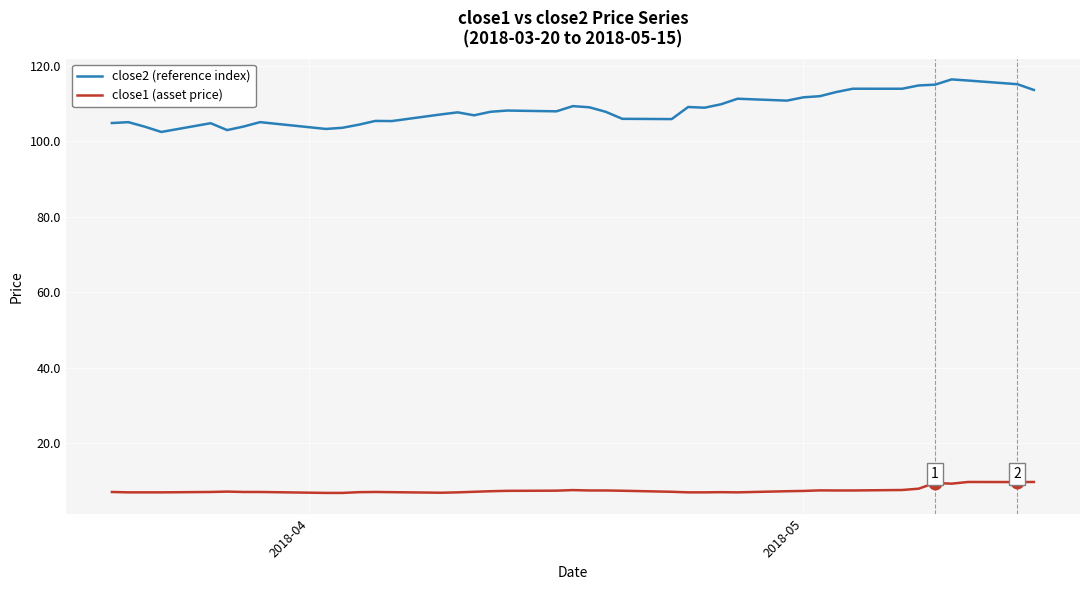

What is the difference between the maximum and minimum values in the close1 (asset price) series?

2.9